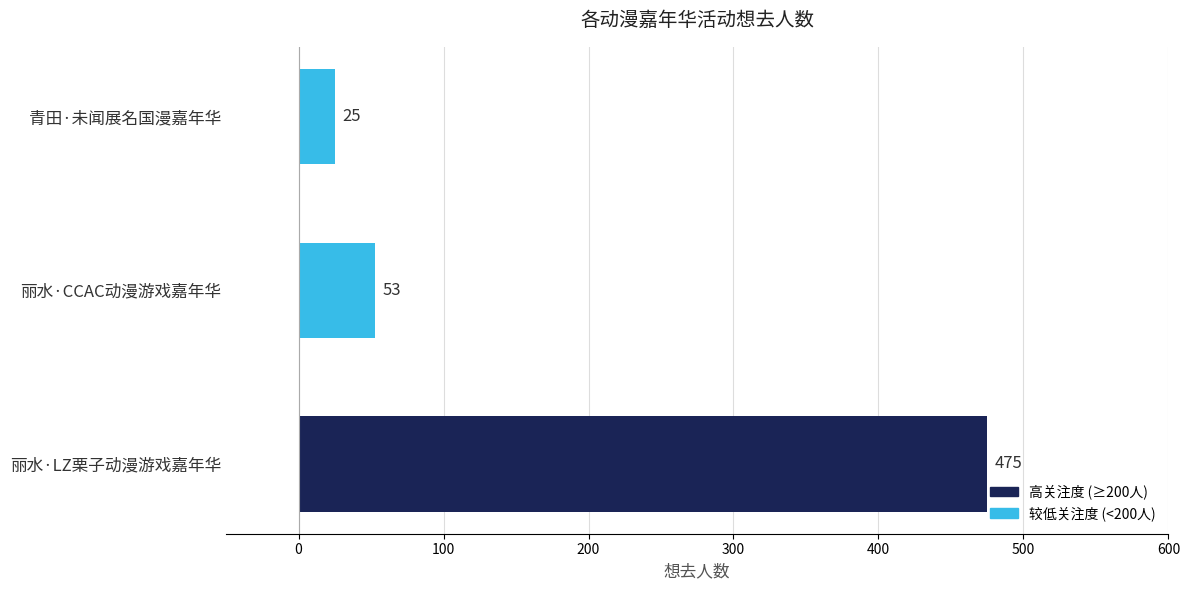

At which label is the value closest to 250?

丽水·CCAC动漫游戏嘉年华